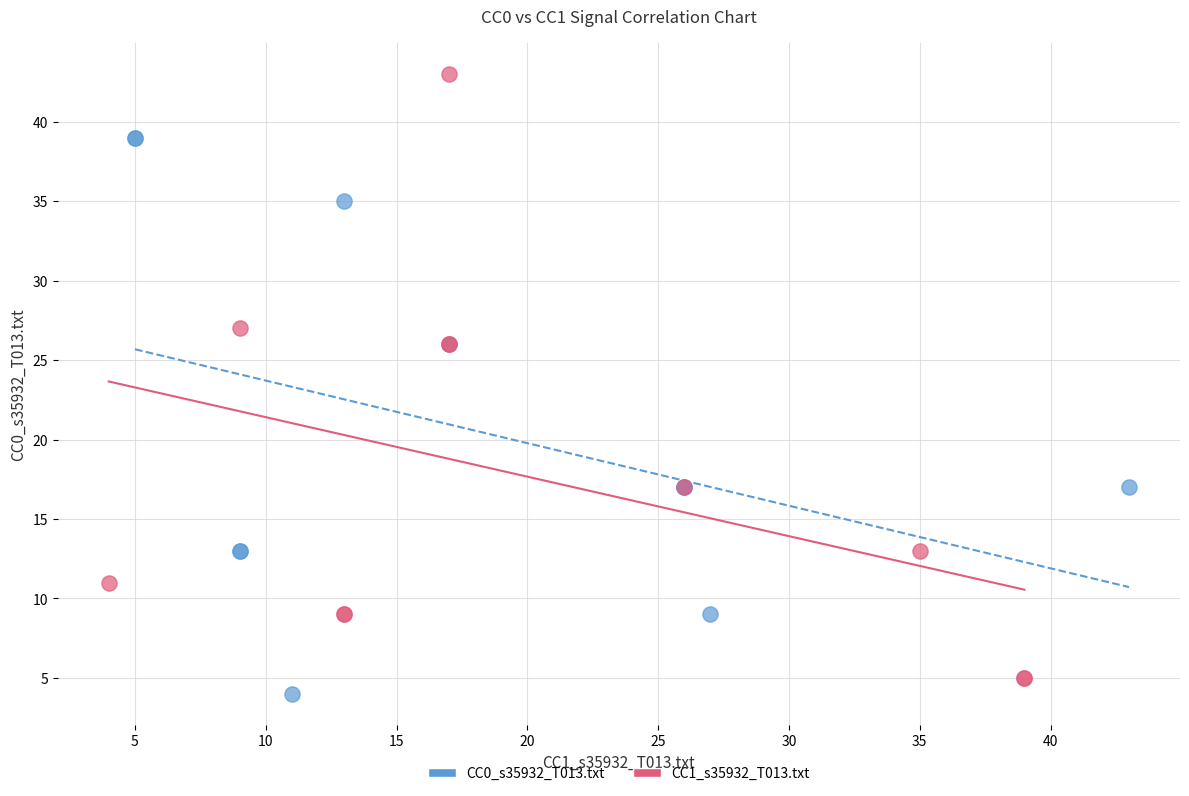

Which series contains the highest Y value?

CC1_s35932_T013.txt